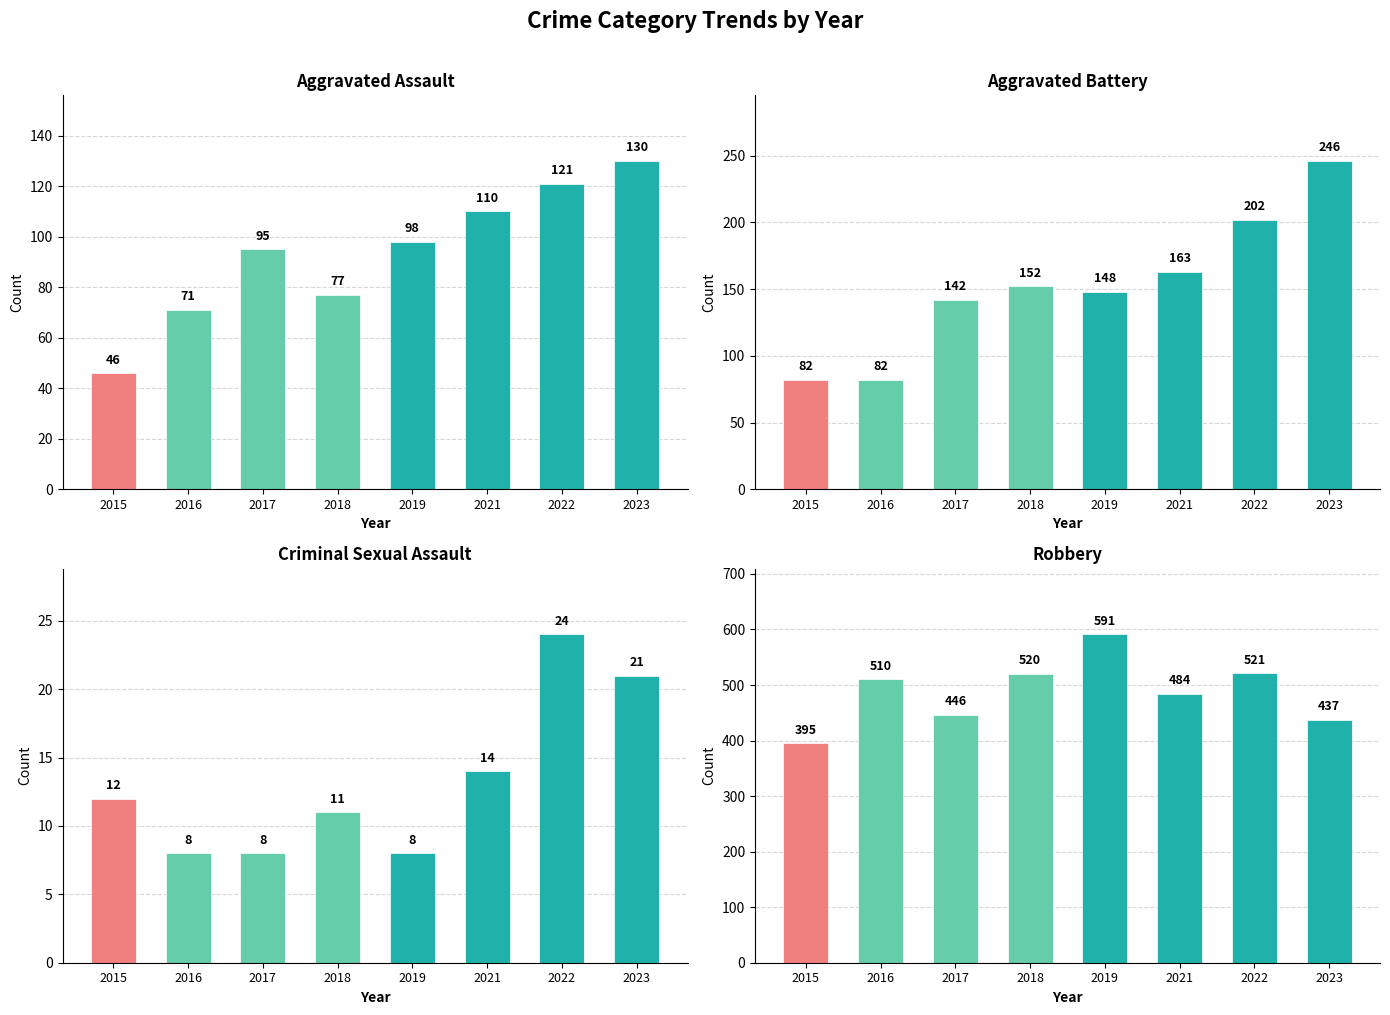

What is the maximum value for Aggravated Battery?

246